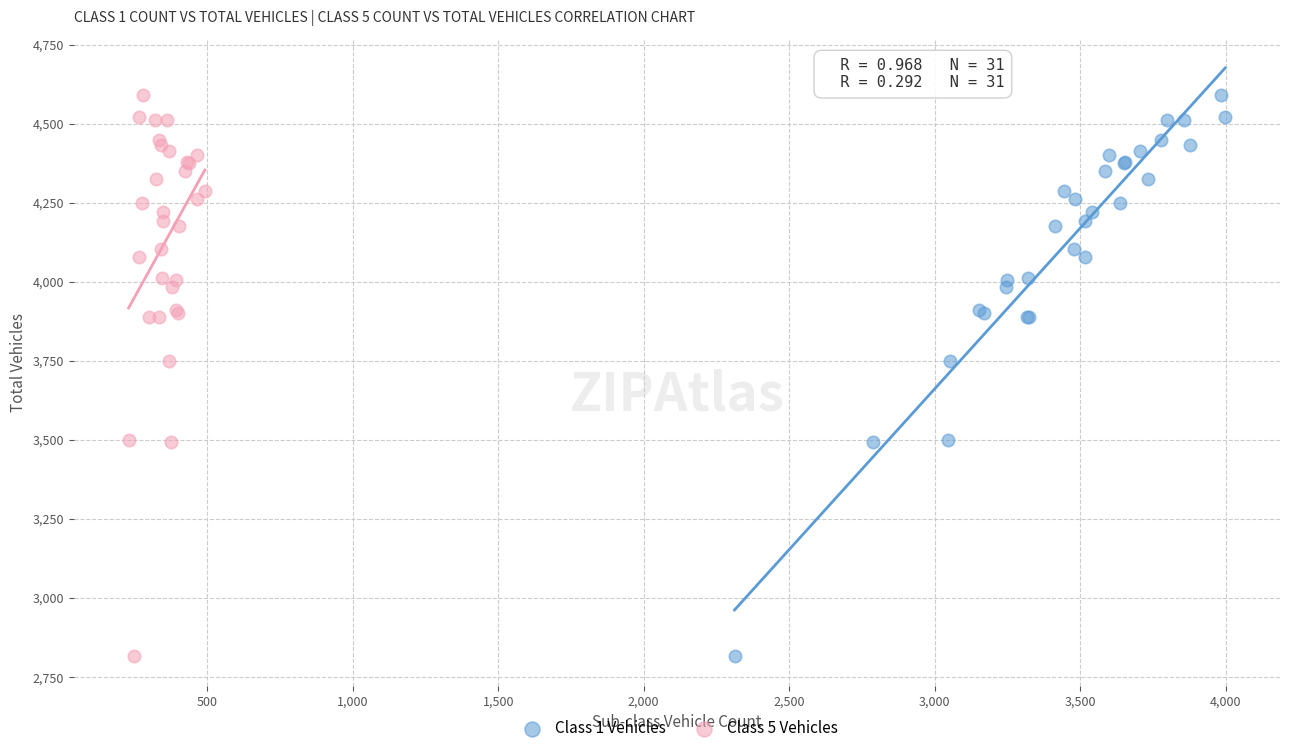

What are all the series names shown in the legend?

Class 1 Vehicles, Class 5 Vehicles